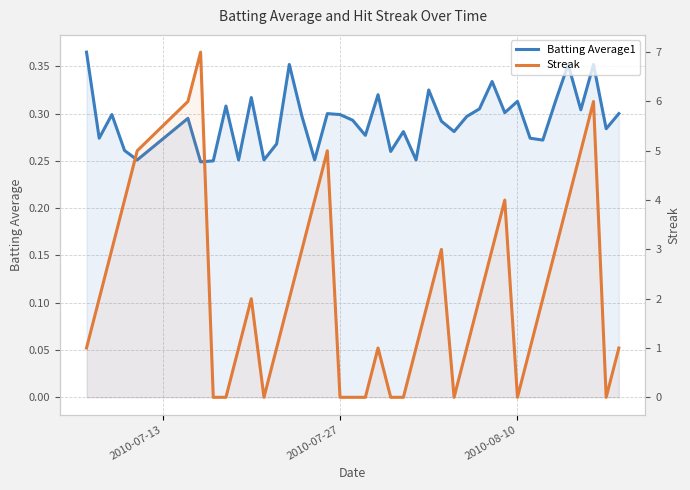

In Streak, how many points are higher than both neighbors (excluding endpoints)?

7